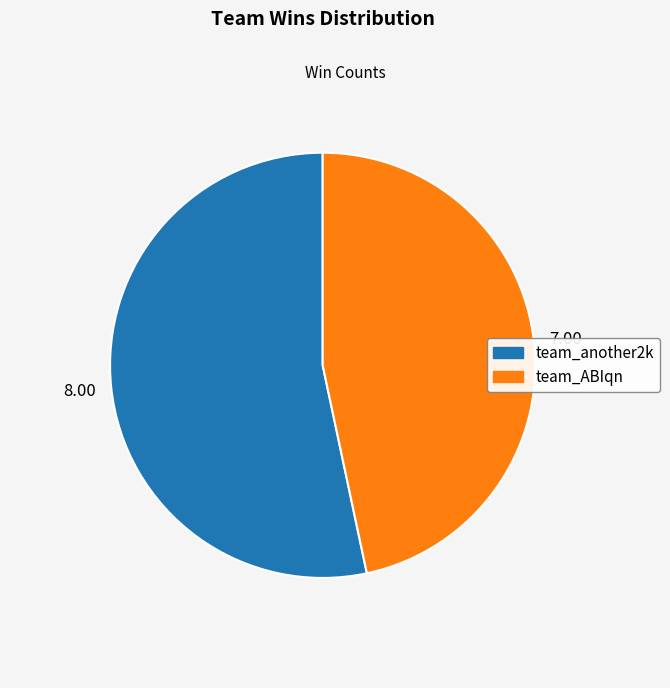

Which category has the smallest portion of the pie?

team_ABIqn